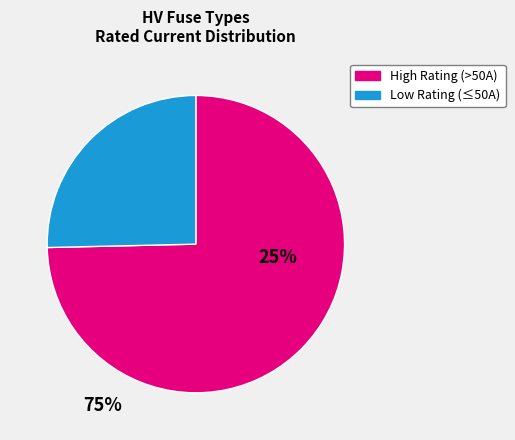

Is there any slice that represents more than half of the pie?

Yes